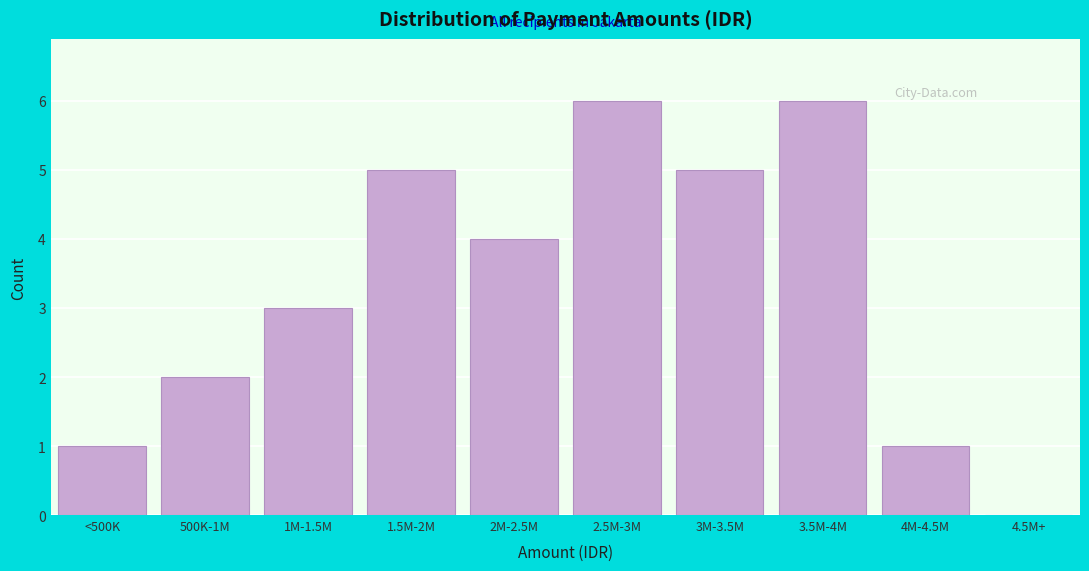

Reading right to left, list all the values displayed in this chart.

4.5M+=0	4M-4.5M=1	3.5M-4M=6	3M-3.5M=5	2.5M-3M=6	2M-2.5M=4	1.5M-2M=5	1M-1.5M=3	500K-1M=2	<500K=1